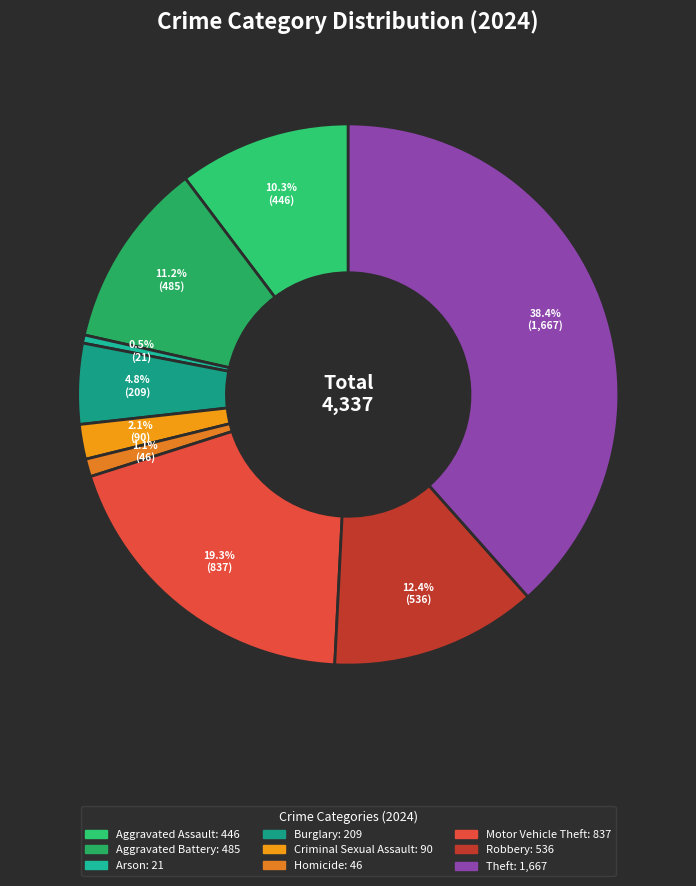

The Burglary slice represents 15% of the pie. True or false?

False